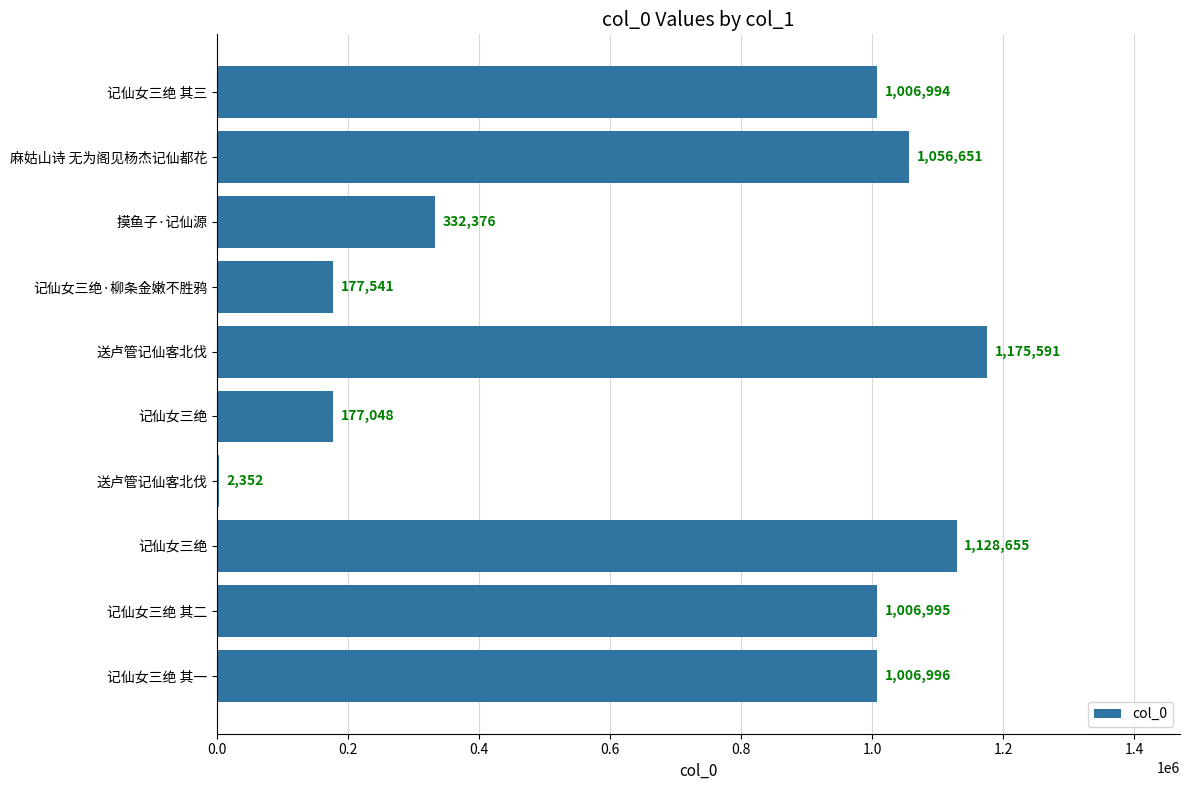

Are the bars horizontal?

Yes